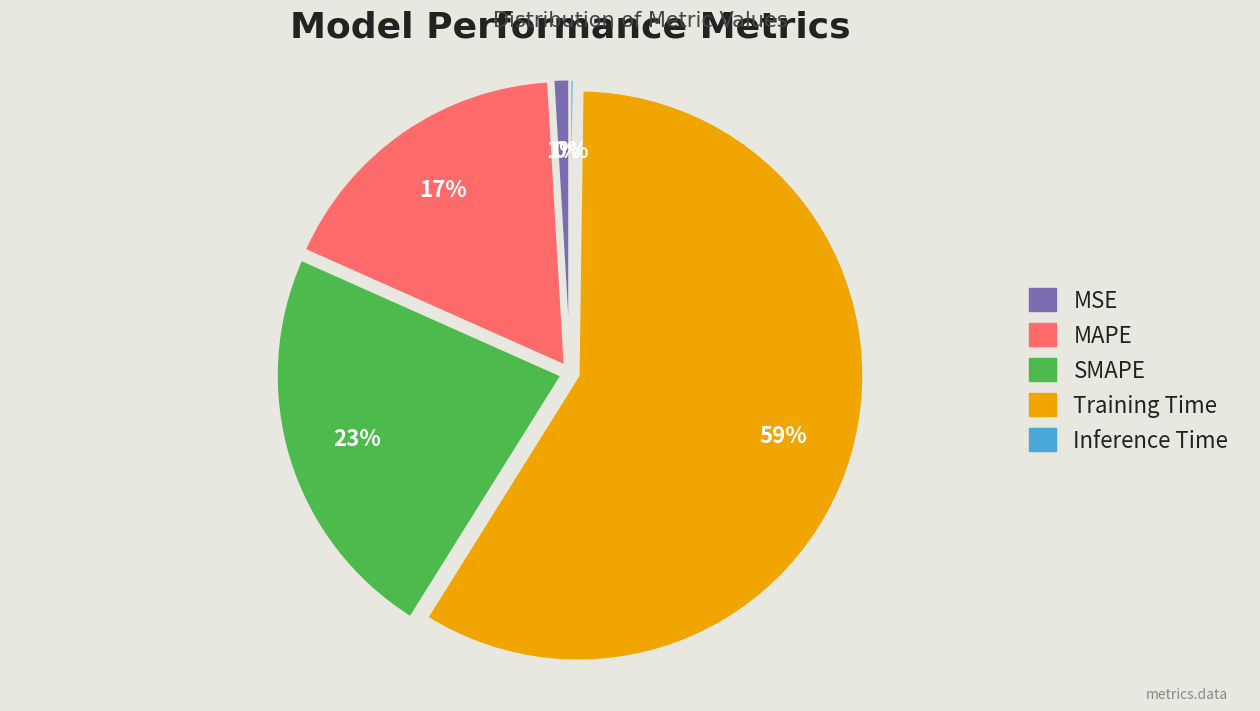

Do Training Time and MSE together represent more than half of the pie?

Yes